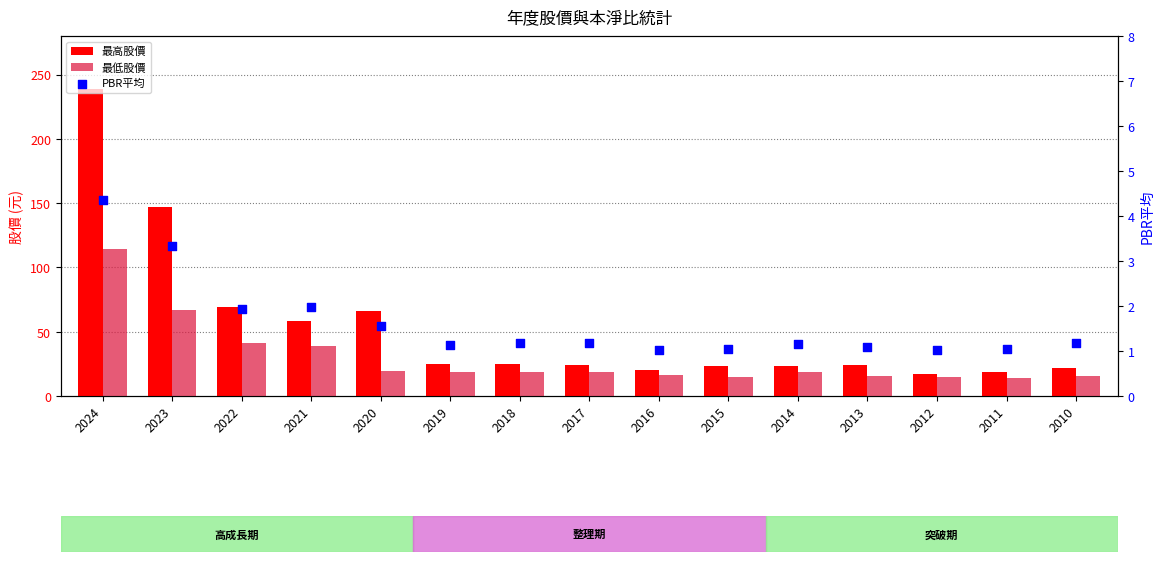

Is the value of PBR平均 at 2023 greater than the value of 最高股價 at 2020?

No